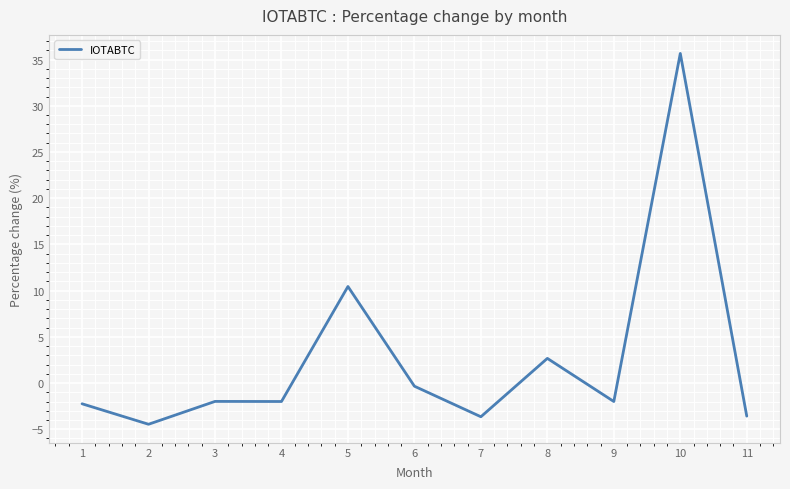

What is the approximate value at 4?

-2.0